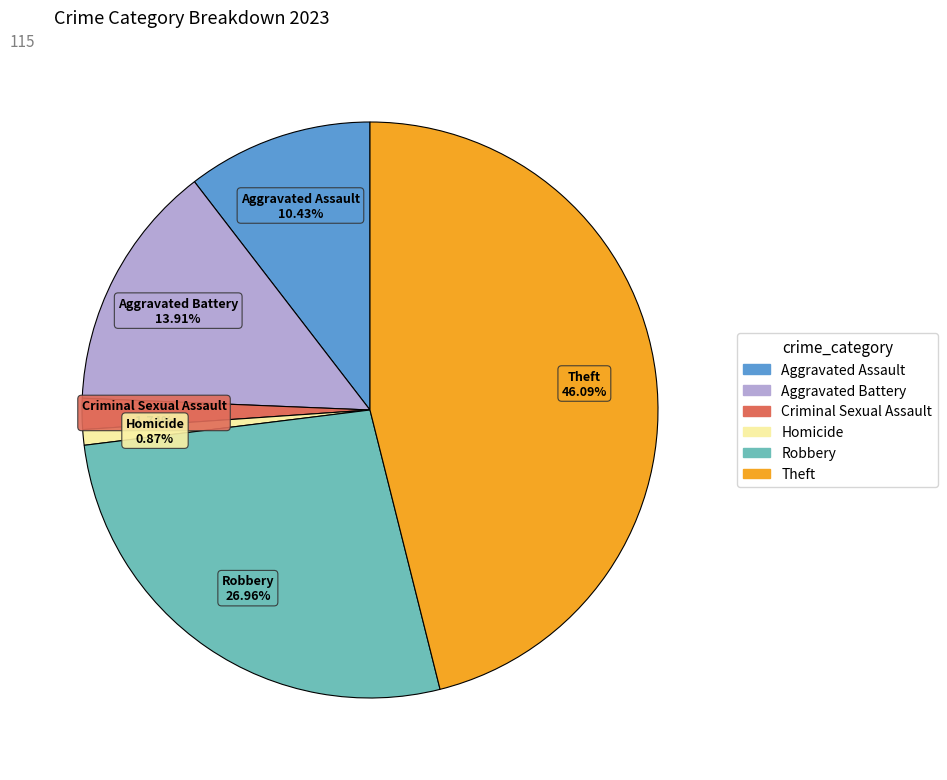

Between Aggravated Assault and Aggravated Battery, which is larger?

Aggravated Battery